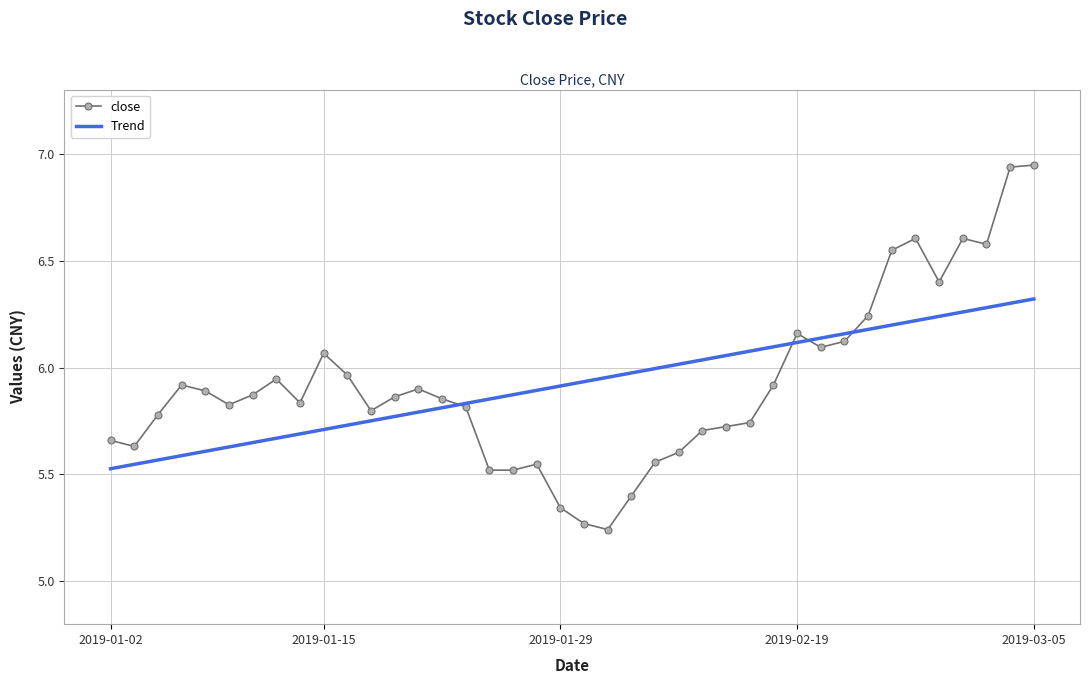

Which series has the largest range (max minus min)?

close